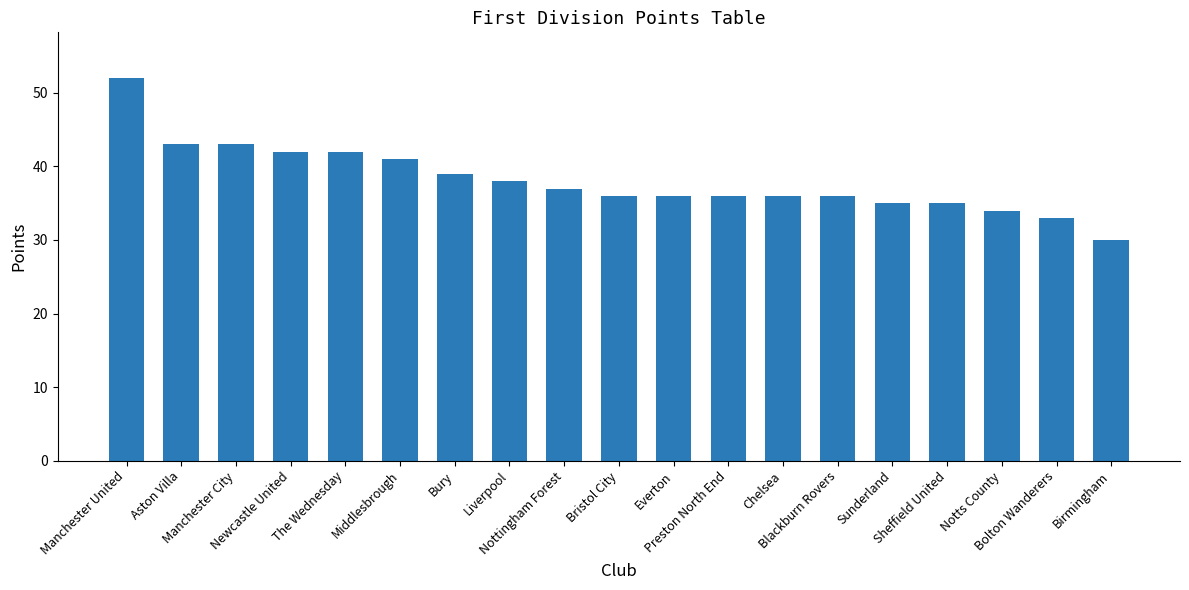

What is the difference between the maximum and minimum values?

22